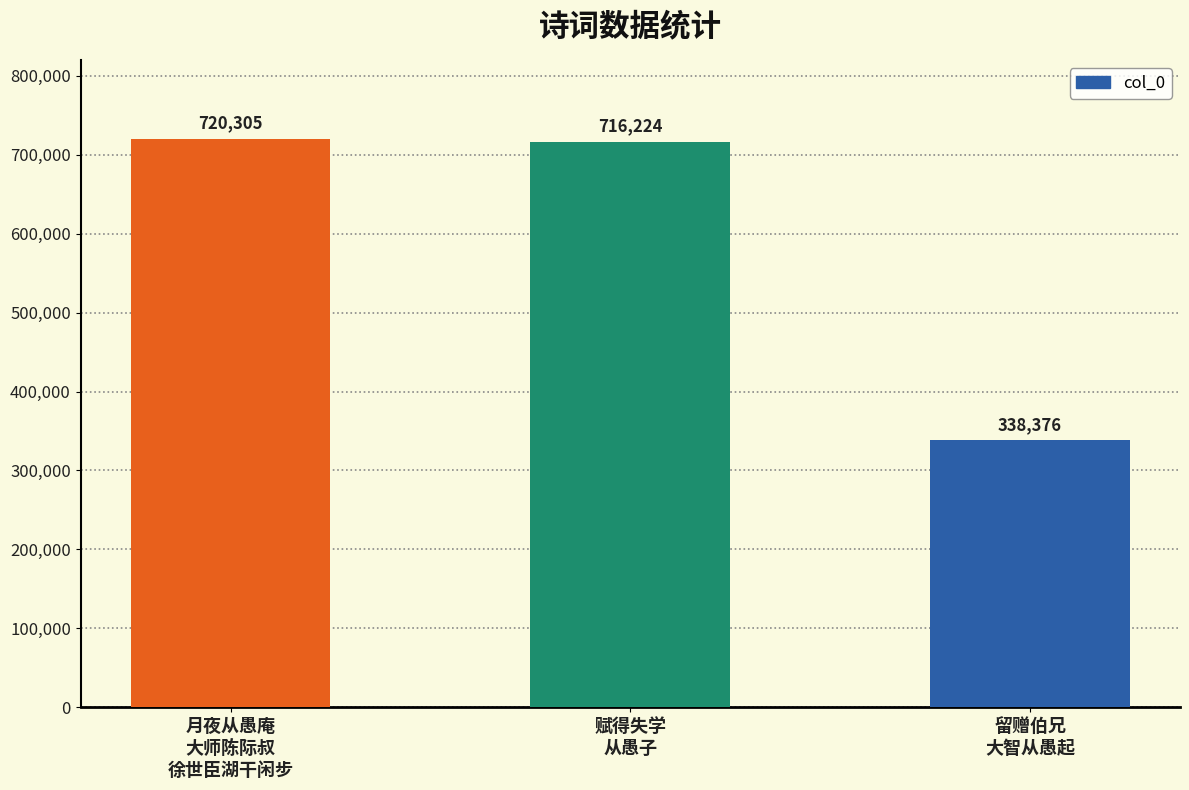

What is the maximum value shown in the chart?

720305